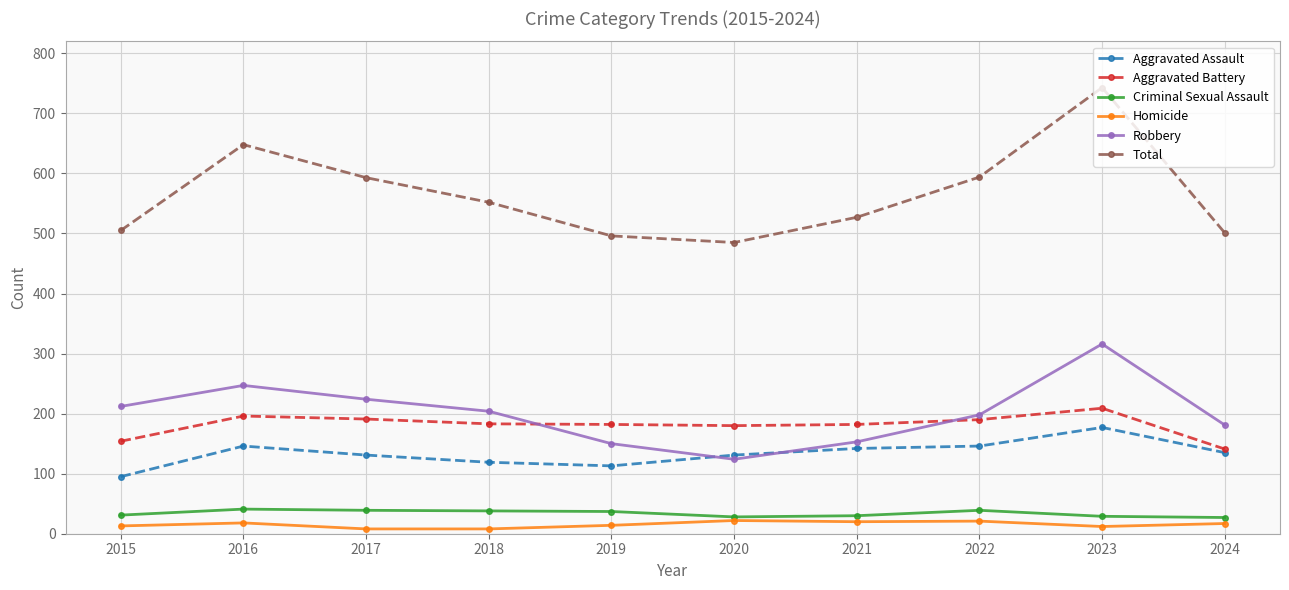

Which category has the highest value in the Aggravated Battery series?

2023